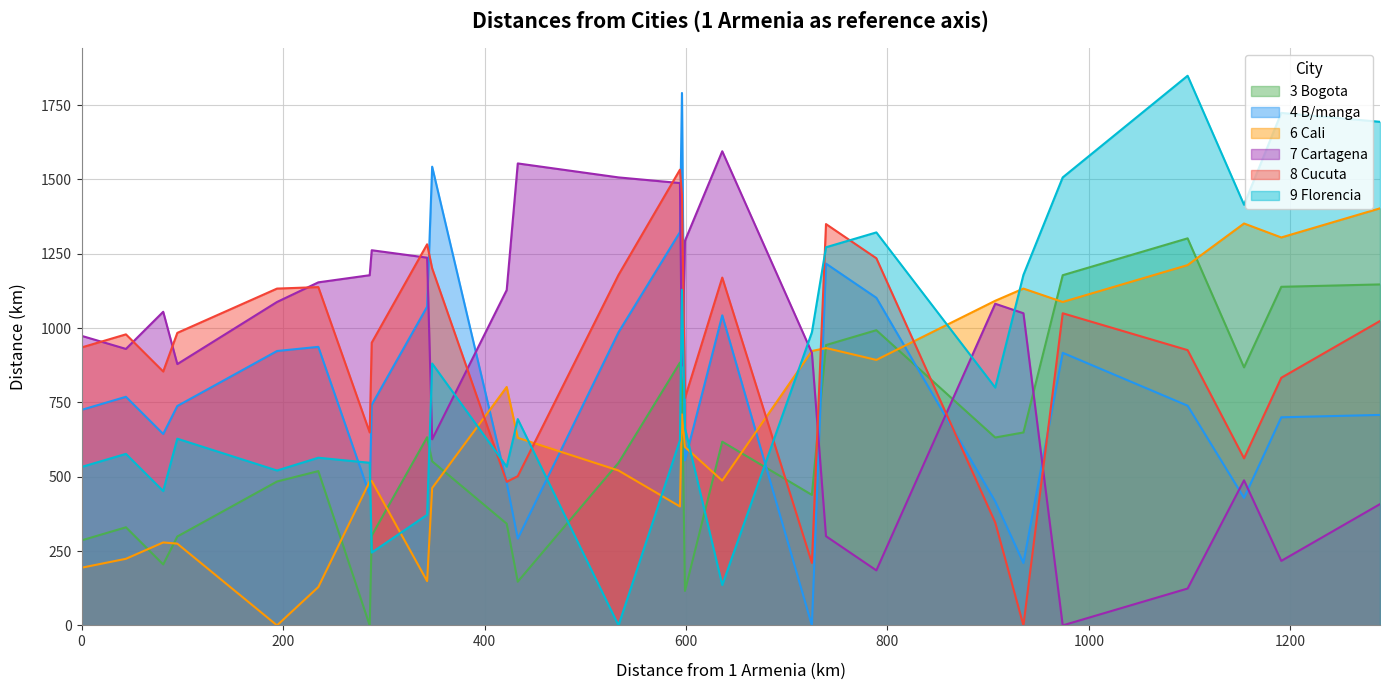

What is the total value across all series at 4 B/manga?

3475